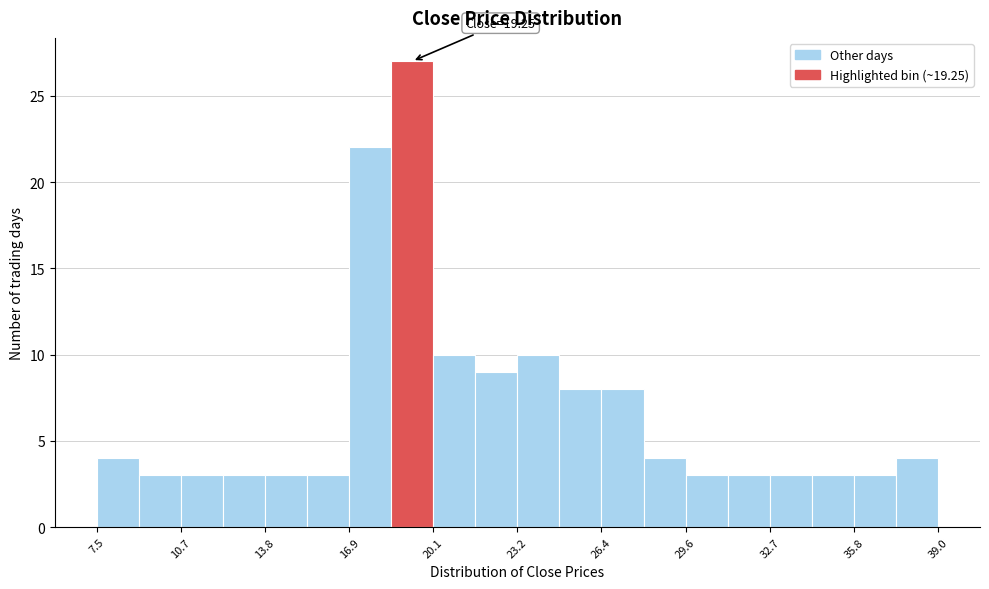

Around what value on the x-axis is the tallest bar? Give the approximate position of its centre, as read against the axis.

19.5